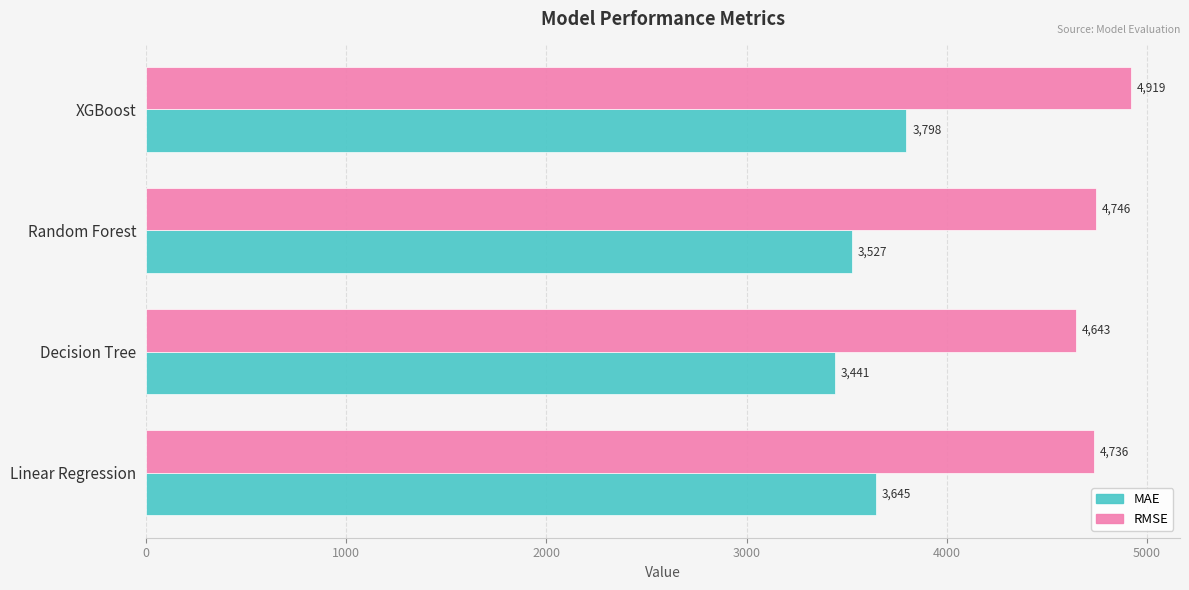

At which label does MAE reach its minimum?

Decision Tree